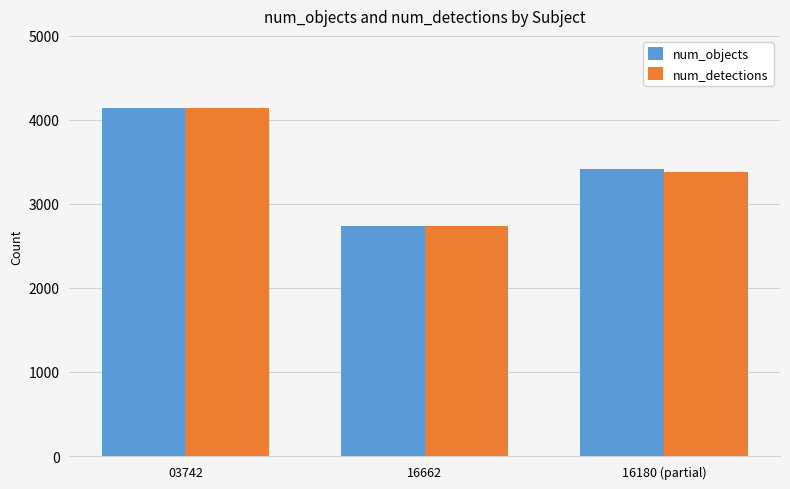

What is the value of the num_detections bar at the 1st from the left?

4146